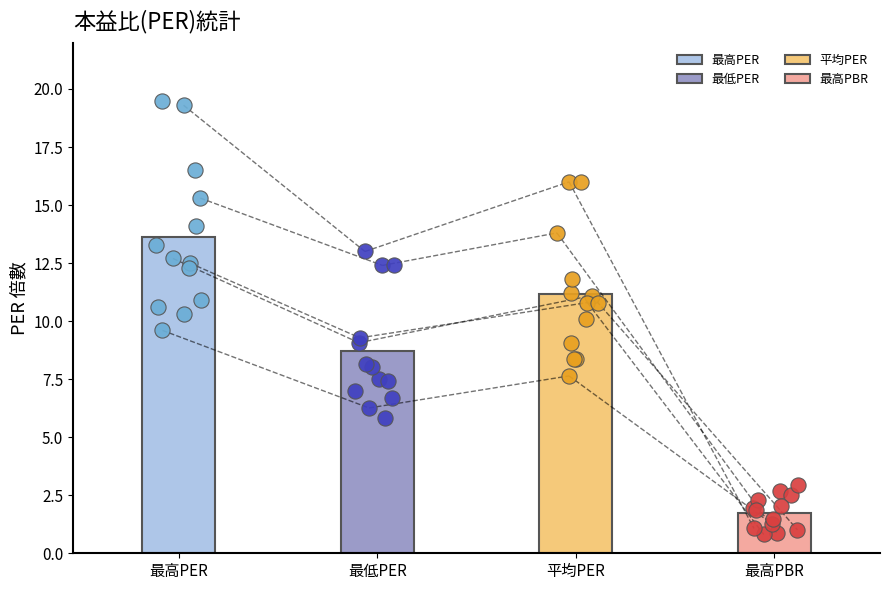

Which series has the largest total across all categories?

最高PER